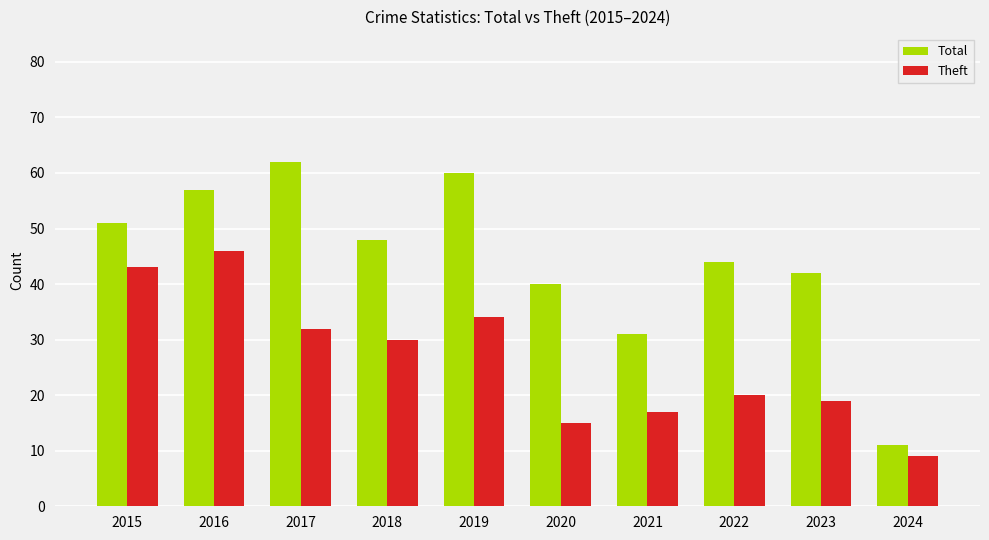

What is the maximum value shown in the chart?

62